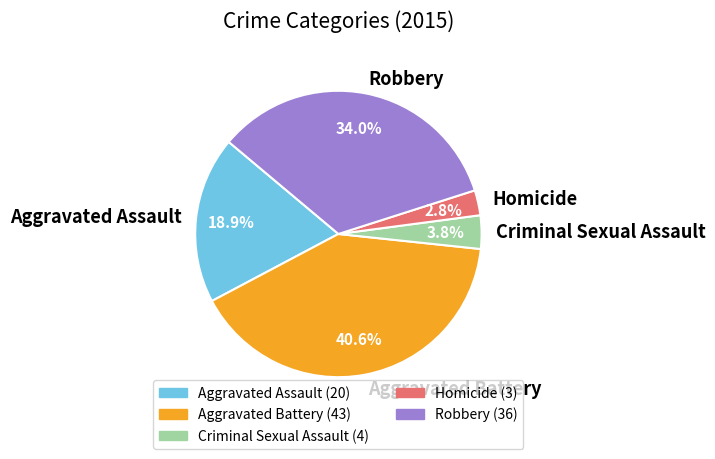

Is there a majority slice in this chart?

No